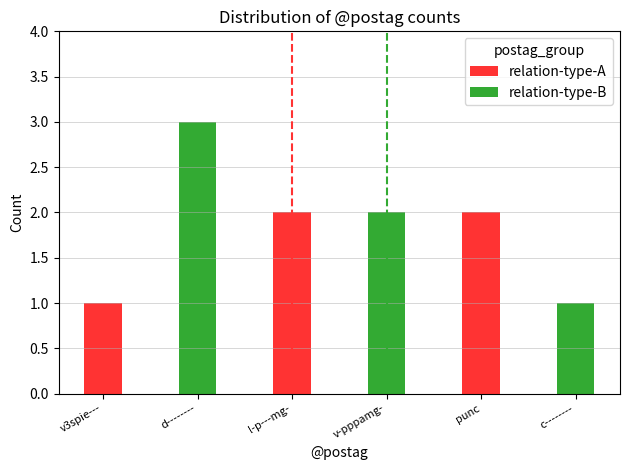

The value of relation-type-A at l-p---mg- is 1. True or false?

False